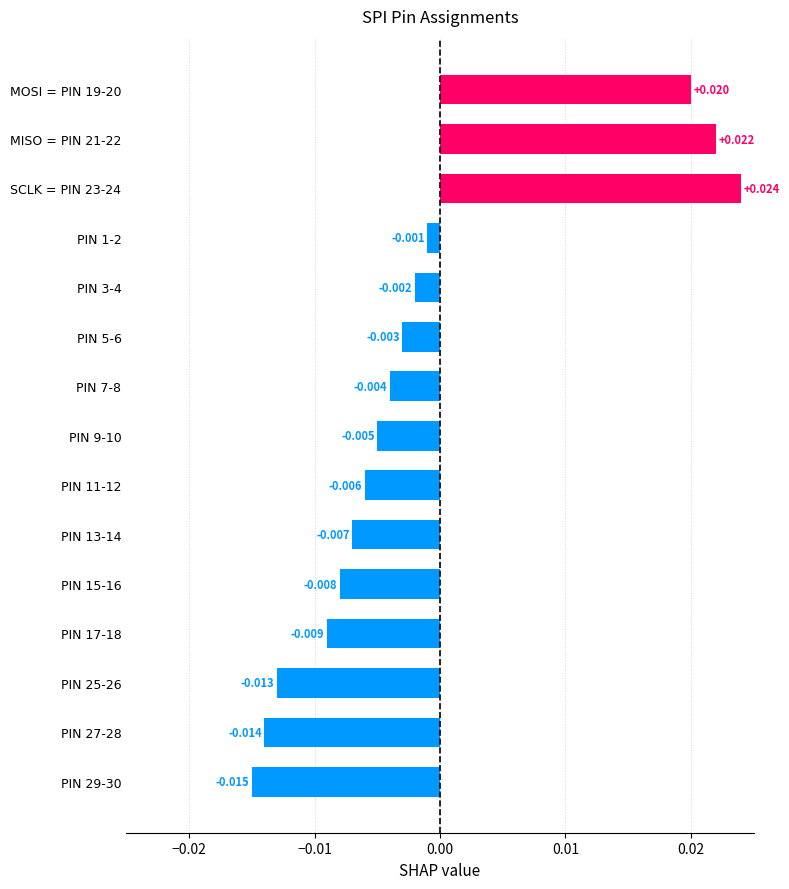

Count the number of categories in the chart.

15